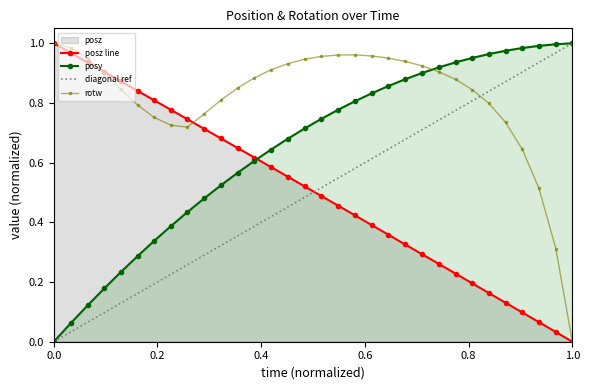

What is the difference between the second highest and second lowest values in the posy series?

0.9